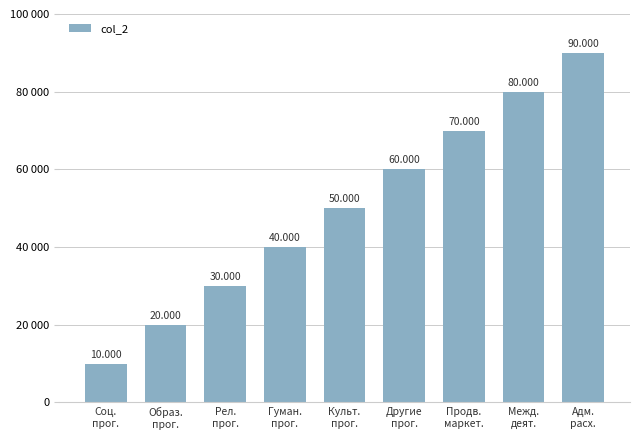

Are the bars horizontal?

No